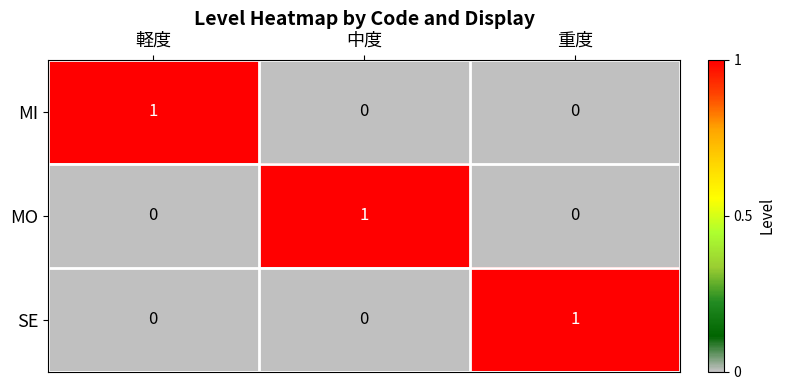

The value of MO at 軽度 is 0. True or false?

True